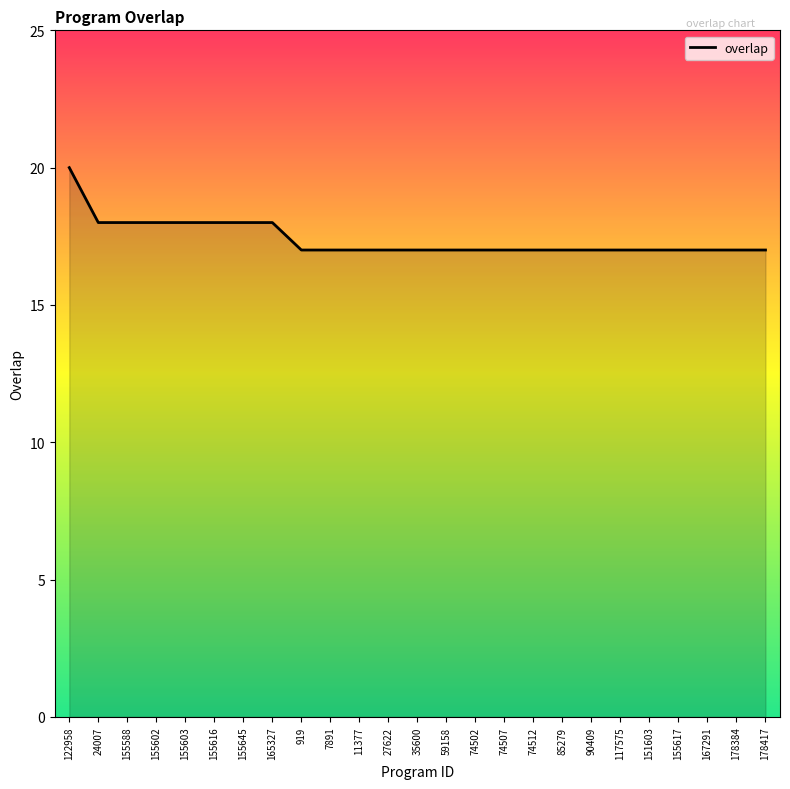

What position from the left is 155588?

3